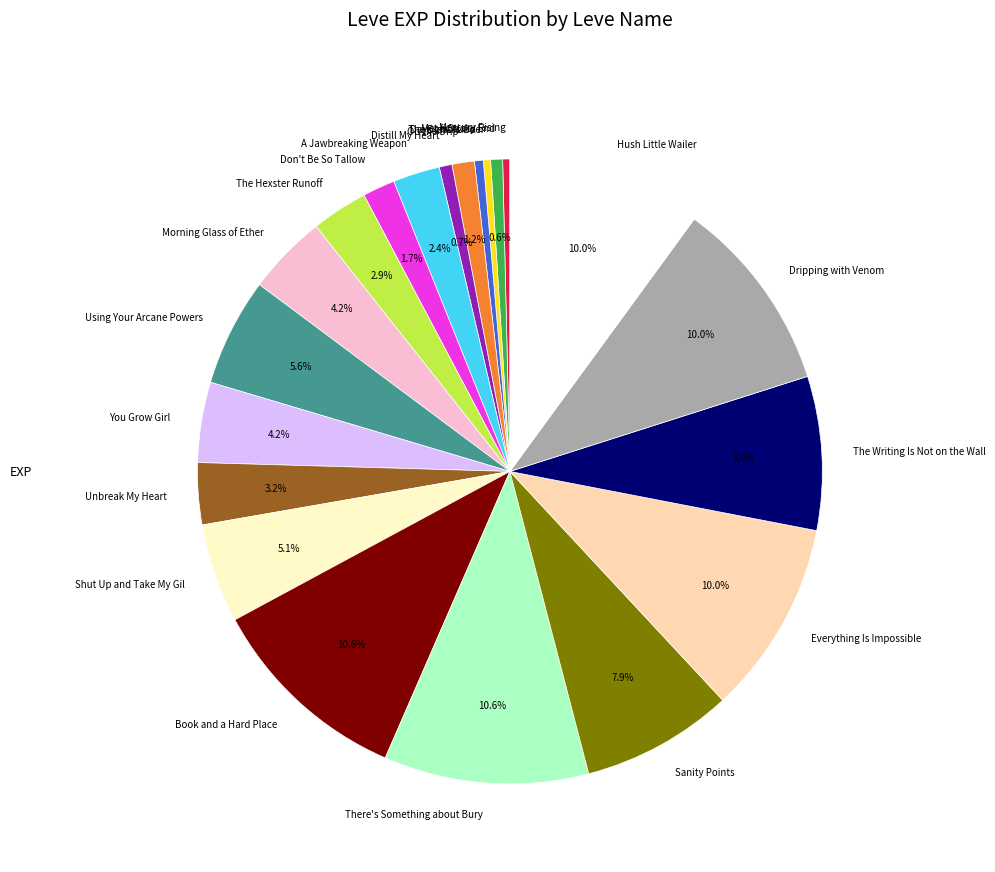

What portion of the pie excludes Shut Up and Take My Gil?

94.9%